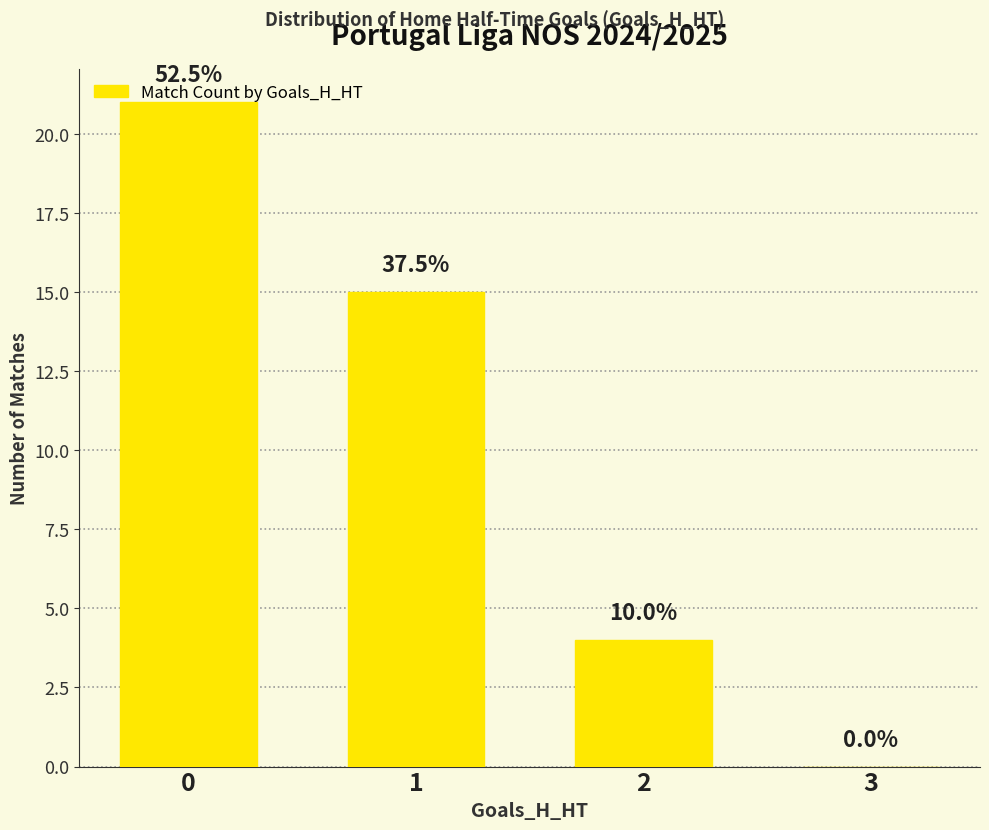

What is the sum of all values?

40